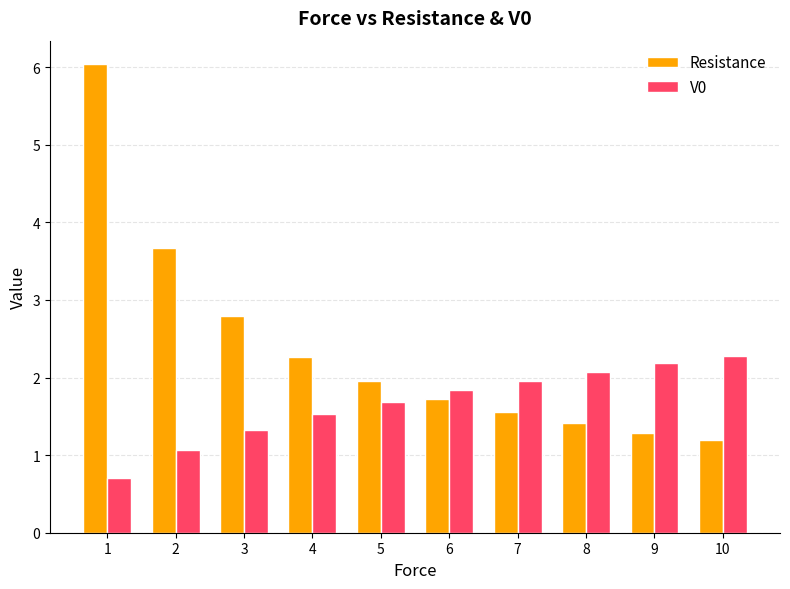

What is the total value across all series at 2?

4.7